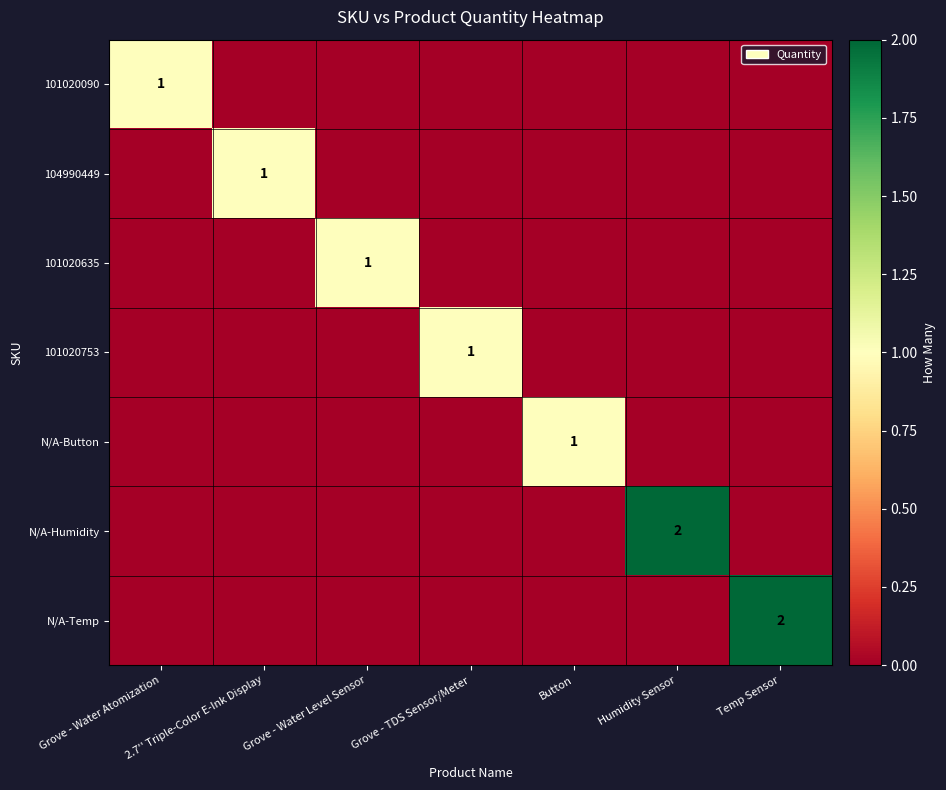

Is it true that 104990449 equals 1 at 2.7'' Triple-Color E-Ink Display?

True